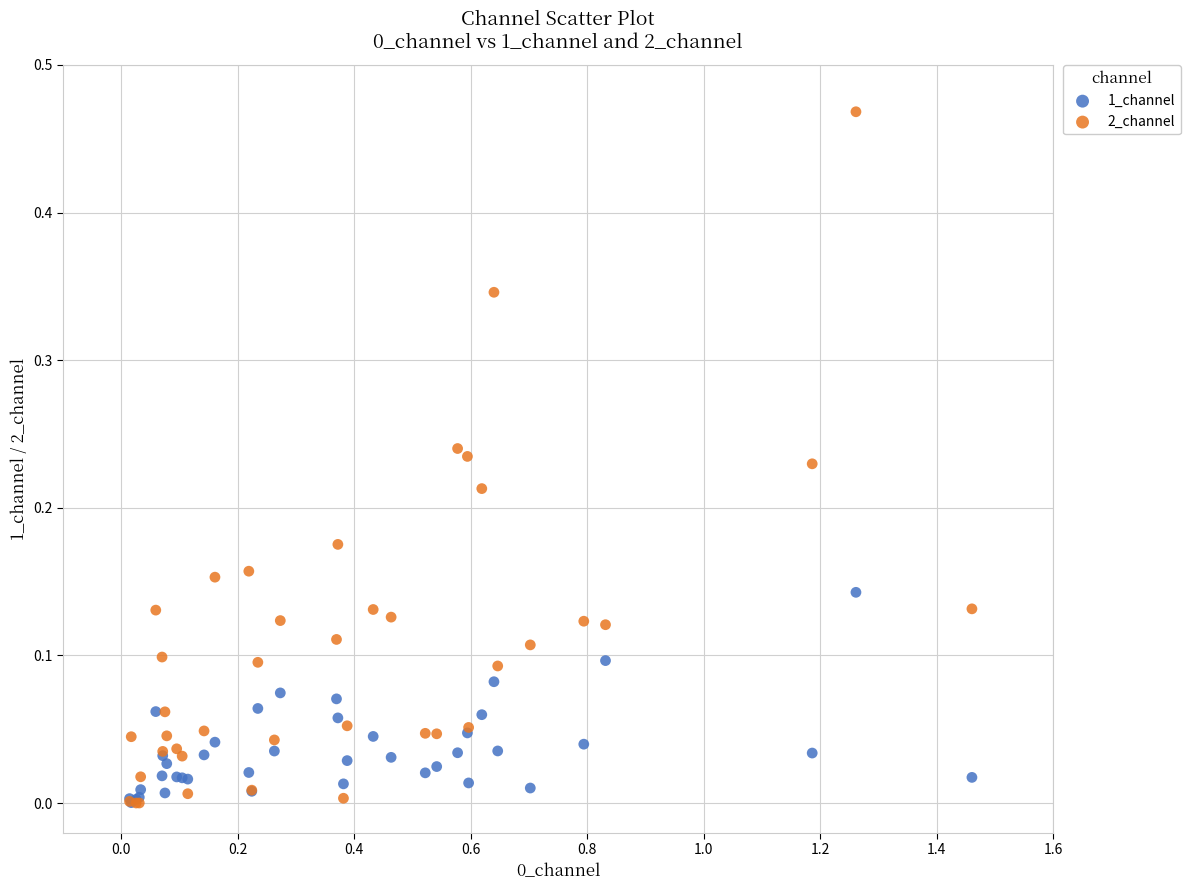

Which series reaches the maximum Y coordinate?

2_channel